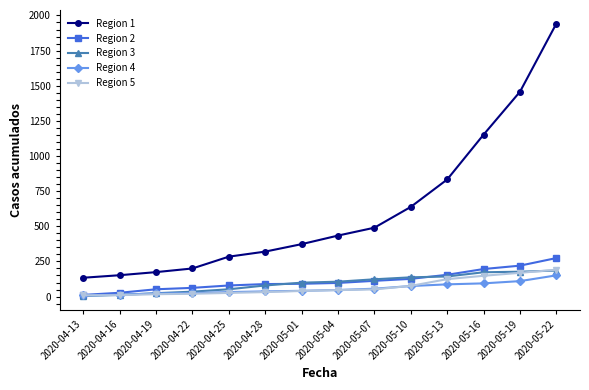

True or false: Region 4 and Region 1 cross at least once.

False